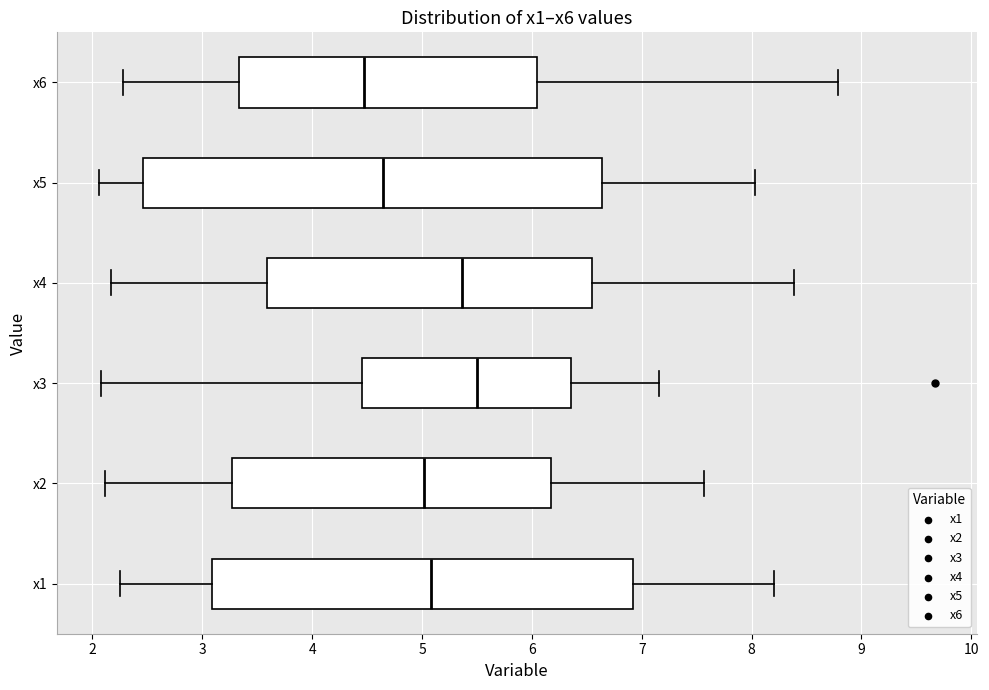

Where does the right whisker of the box for x5 end on the x-axis? The values are not printed on the chart, so give them approximately, as read against the axis.

8.0